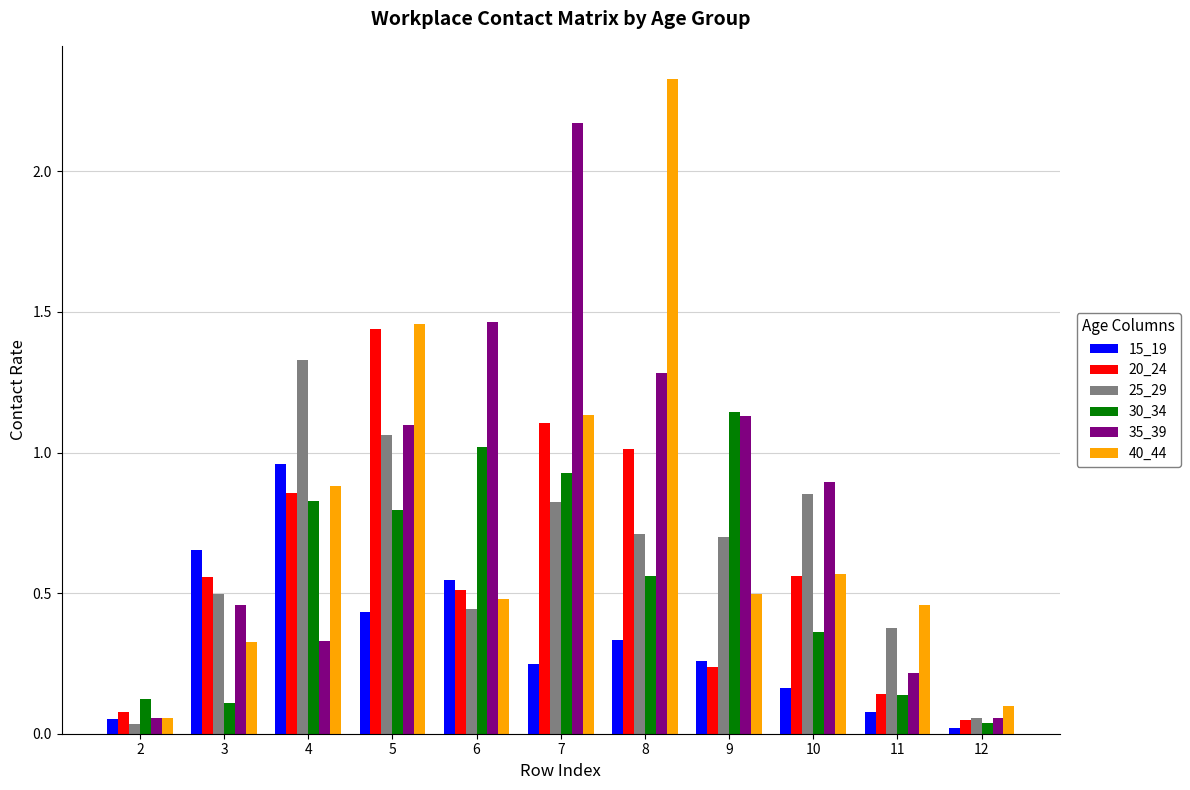

The value of 30_34 at 10 is 0.6. True or false?

False